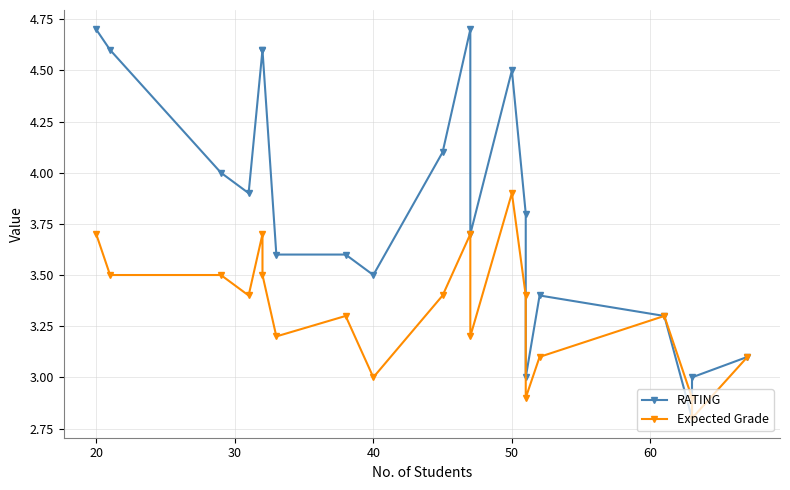

What is the value of the Expected Grade point at the 7th from the left?

3.2